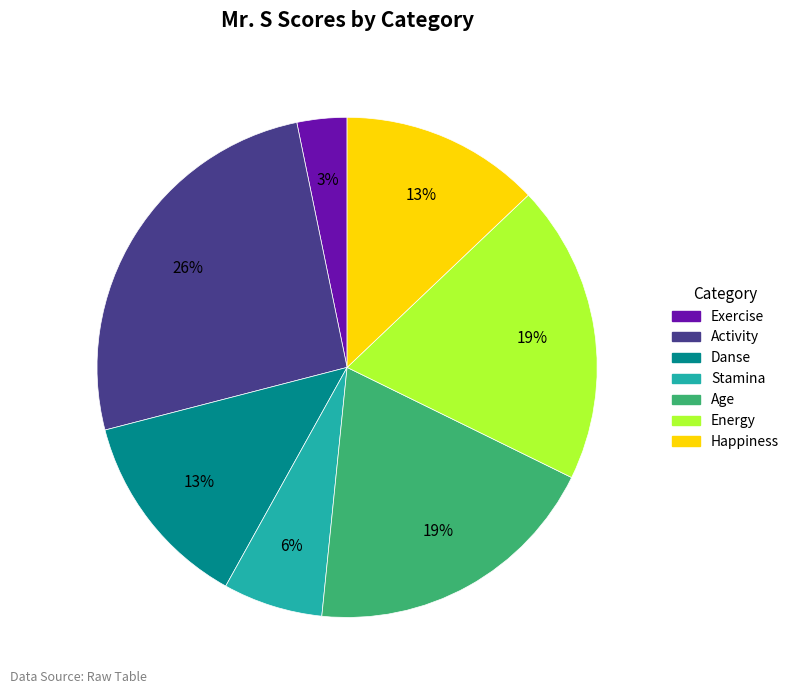

To the nearest percent, what is the difference between the Age and Danse slice percentages?

6%